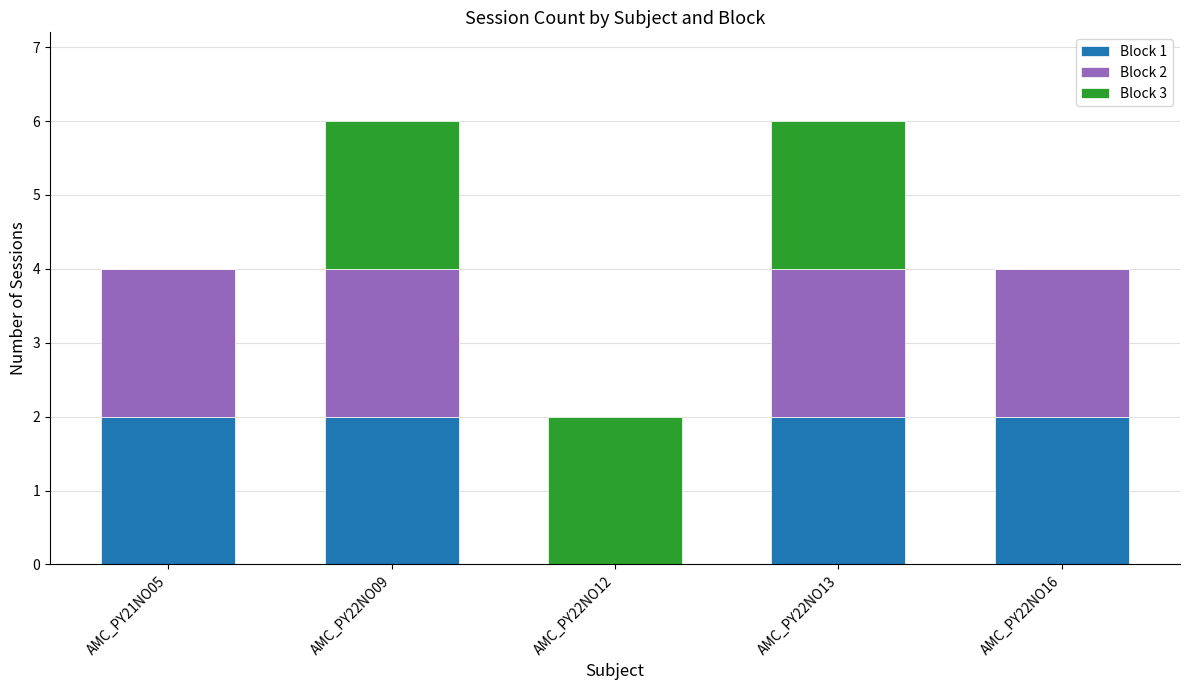

What is the total value across all series at AMC_PY22NO09?

6